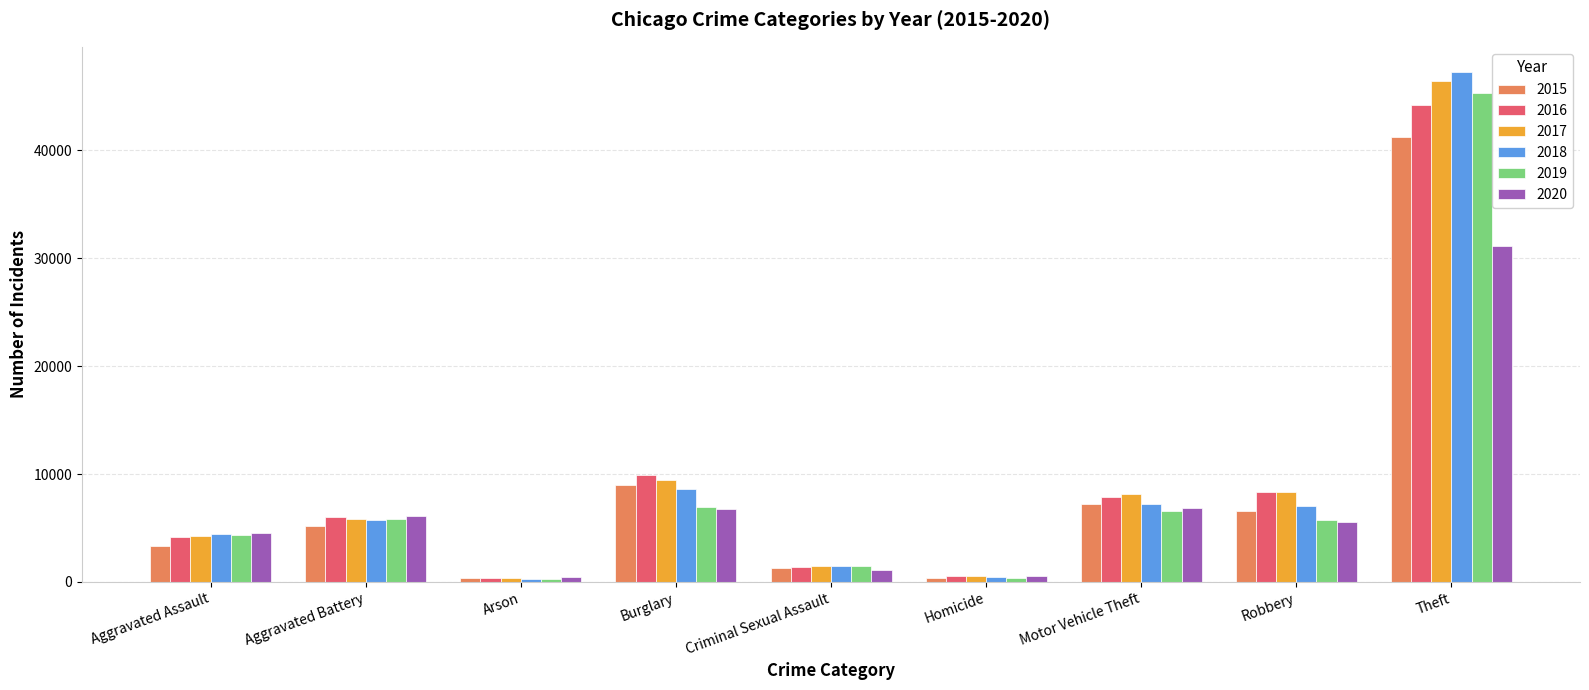

Between Aggravated Assault and Aggravated Battery, which series saw the biggest shift?

2015